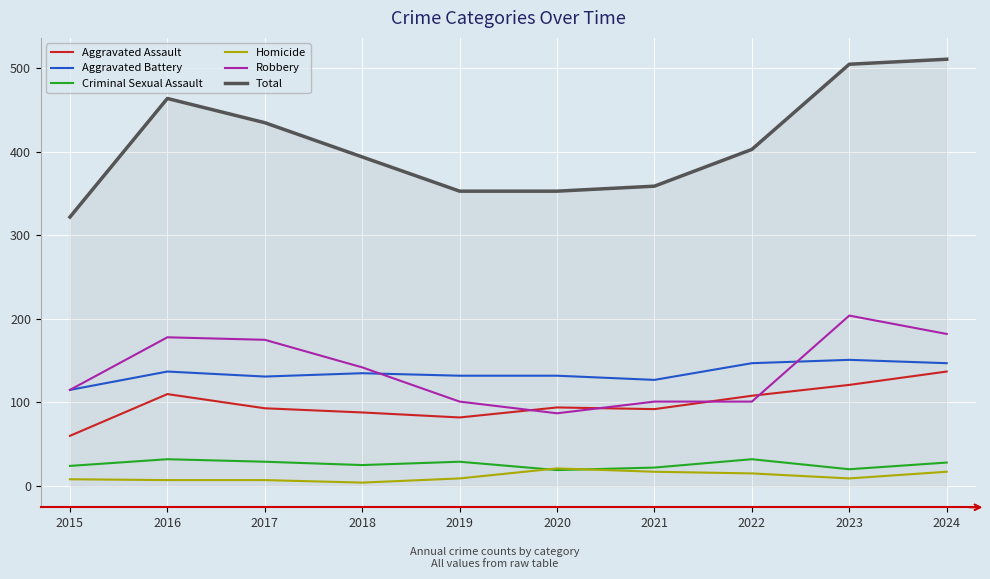

What are all the series names shown in the legend?

Aggravated Assault, Aggravated Battery, Criminal Sexual Assault, Homicide, Robbery, Total